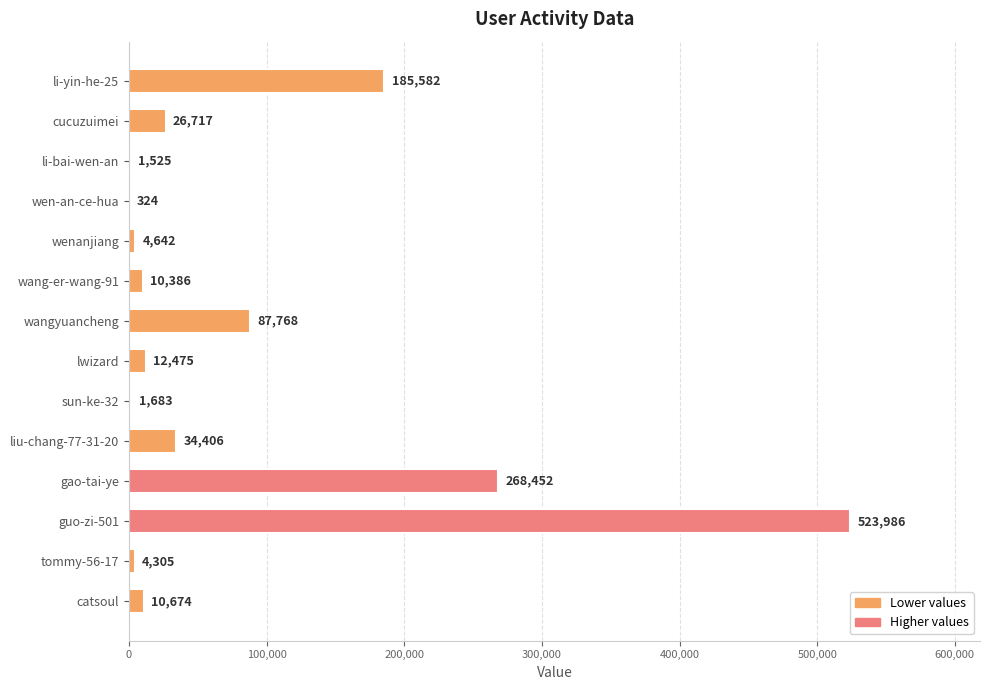

How many data points does each series have?

14